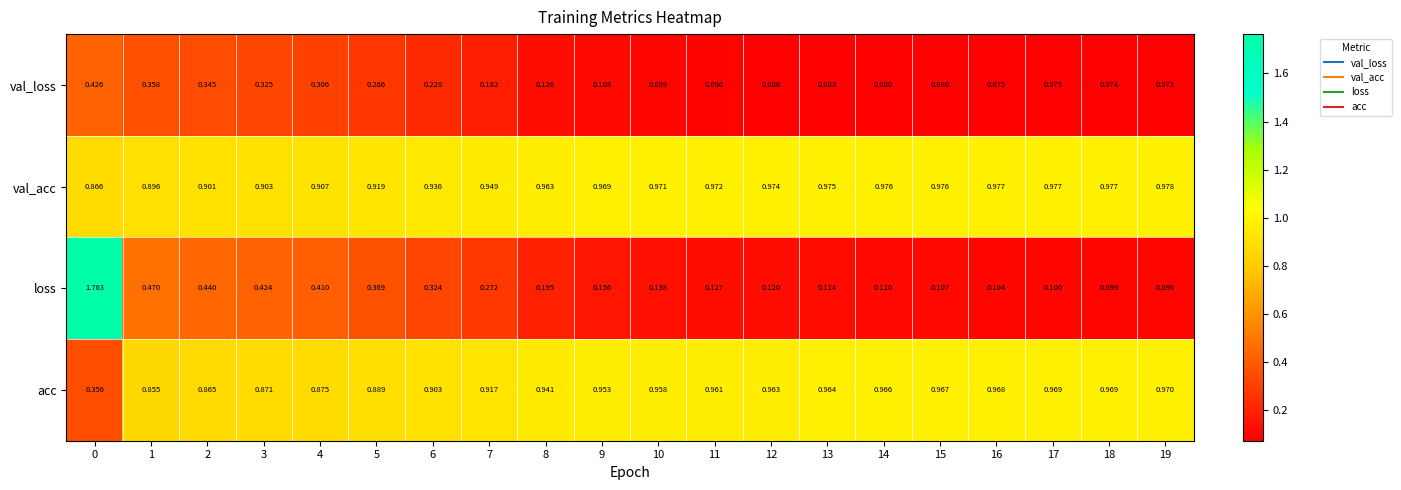

Which series has the widest spread of values?

loss